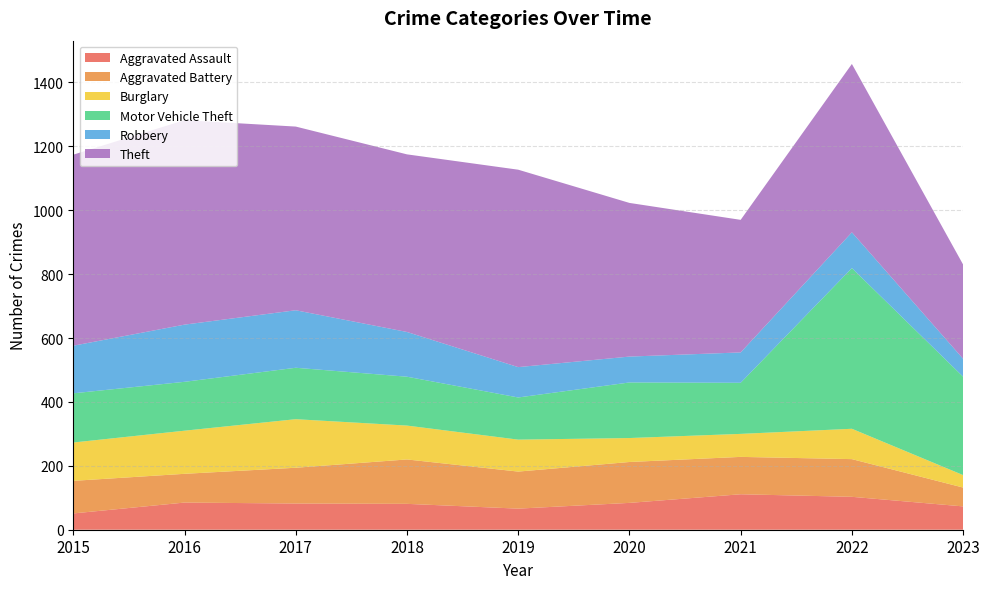

Reading right to left, transcribe all the data shown in this chart.

Aggravated Assault: 2023=73	2022=103	2021=111	2020=84	2019=66	2018=81	2017=82	2016=85	2015=51
Aggravated Battery: 2023=59	2022=118	2021=117	2020=128	2019=116	2018=139	2017=112	2016=90	2015=102
Burglary: 2023=39	2022=95	2021=72	2020=75	2019=100	2018=106	2017=152	2016=135	2015=120
Motor Vehicle Theft: 2023=308	2022=503	2021=160	2020=174	2019=132	2018=153	2017=161	2016=153	2015=154
Robbery: 2023=56	2022=112	2021=95	2020=81	2019=95	2018=140	2017=180	2016=179	2015=149
Theft: 2023=295	2022=527	2021=415	2020=481	2019=618	2018=556	2017=575	2016=640	2015=598